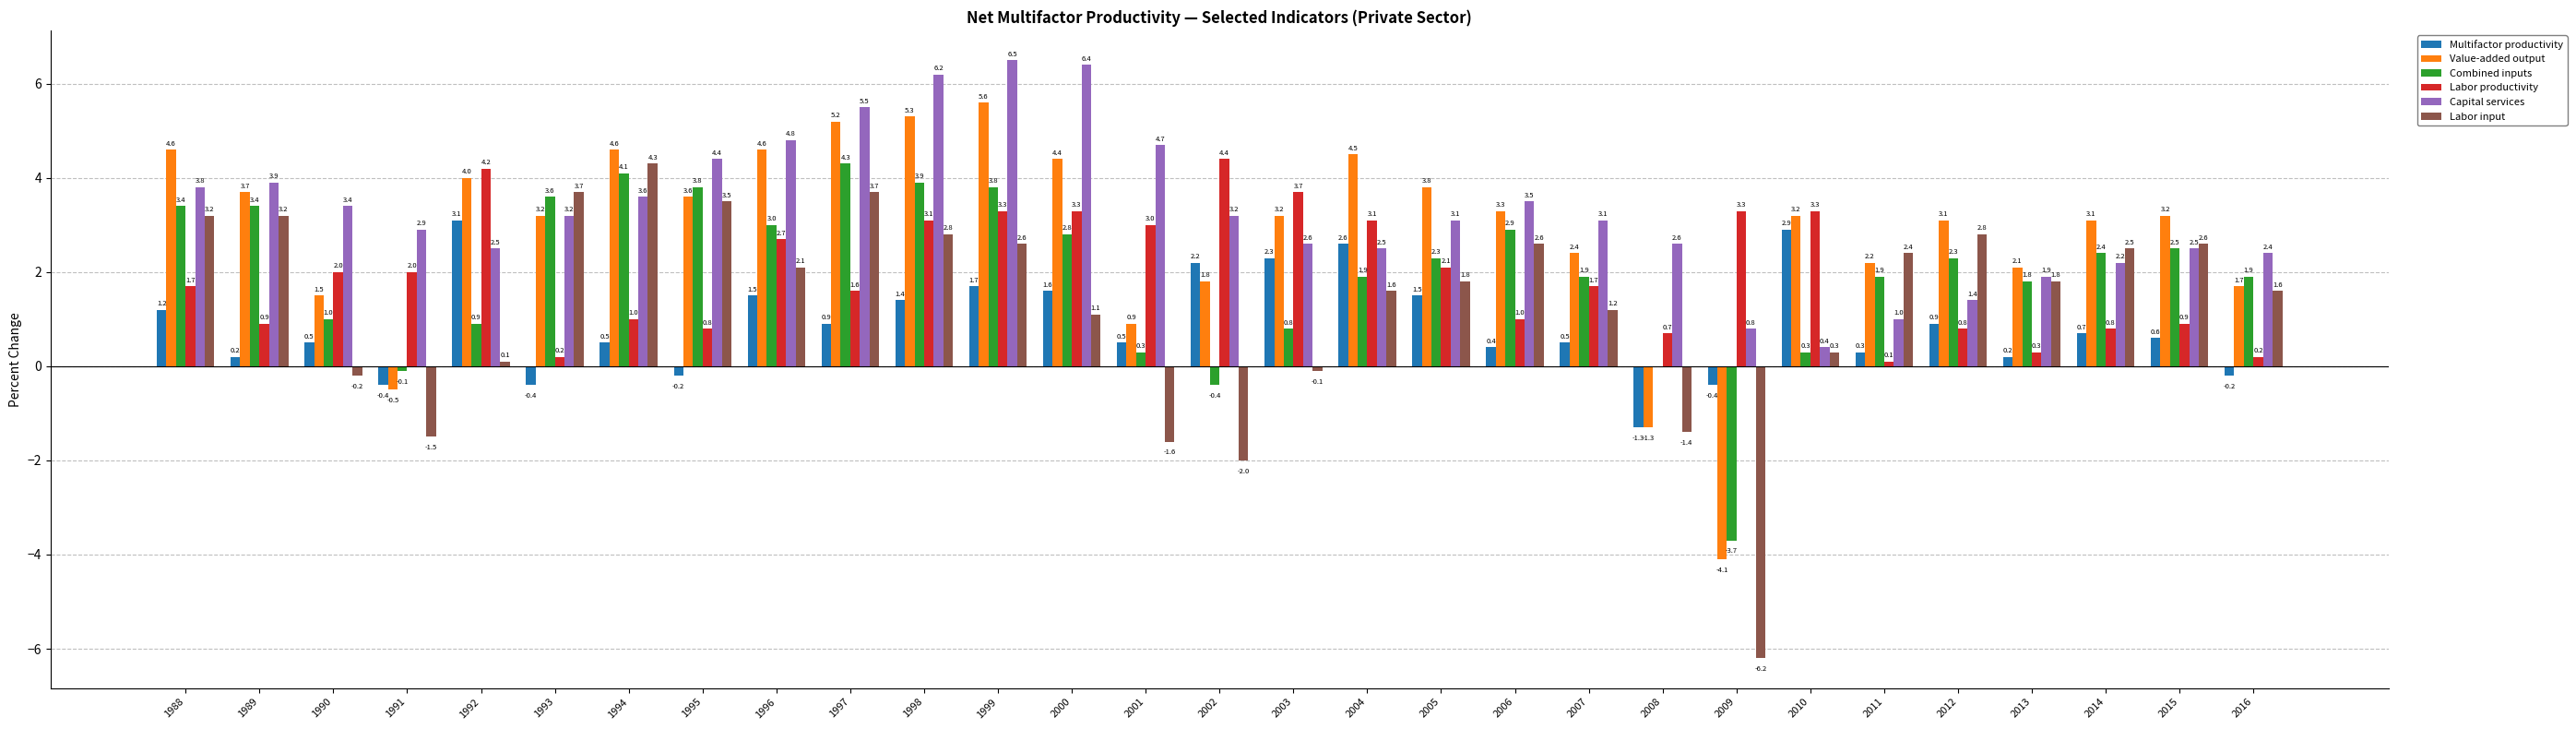

Reading left to right, list all the values displayed in this chart.

Multifactor productivity: 1.2	0.2	0.5	-0.4	3.1	-0.4	0.5	-0.2	1.5	0.9	1.4	1.7	1.6	0.5	2.2	2.3	2.6	1.5	0.4	0.5	-1.3	-0.4	2.9	0.3	0.9	0.2	0.7	0.6	-0.2
Value-added output: 4.6	3.7	1.5	-0.5	4.0	3.2	4.6	3.6	4.6	5.2	5.3	5.6	4.4	0.9	1.8	3.2	4.5	3.8	3.3	2.4	-1.3	-4.1	3.2	2.2	3.1	2.1	3.1	3.2	1.7
Combined inputs: 3.4	3.4	1.0	-0.1	0.9	3.6	4.1	3.8	3.0	4.3	3.9	3.8	2.8	0.3	-0.4	0.8	1.9	2.3	2.9	1.9	0.0	-3.7	0.3	1.9	2.3	1.8	2.4	2.5	1.9
Labor productivity: 1.7	0.9	2.0	2.0	4.2	0.2	1.0	0.8	2.7	1.6	3.1	3.3	3.3	3.0	4.4	3.7	3.1	2.1	1.0	1.7	0.7	3.3	3.3	0.1	0.8	0.3	0.8	0.9	0.2
Capital services: 3.8	3.9	3.4	2.9	2.5	3.2	3.6	4.4	4.8	5.5	6.2	6.5	6.4	4.7	3.2	2.6	2.5	3.1	3.5	3.1	2.6	0.8	0.4	1.0	1.4	1.9	2.2	2.5	2.4
Labor input: 3.2	3.2	-0.2	-1.5	0.1	3.7	4.3	3.5	2.1	3.7	2.8	2.6	1.1	-1.6	-2.0	-0.1	1.6	1.8	2.6	1.2	-1.4	-6.2	0.3	2.4	2.8	1.8	2.5	2.6	1.6